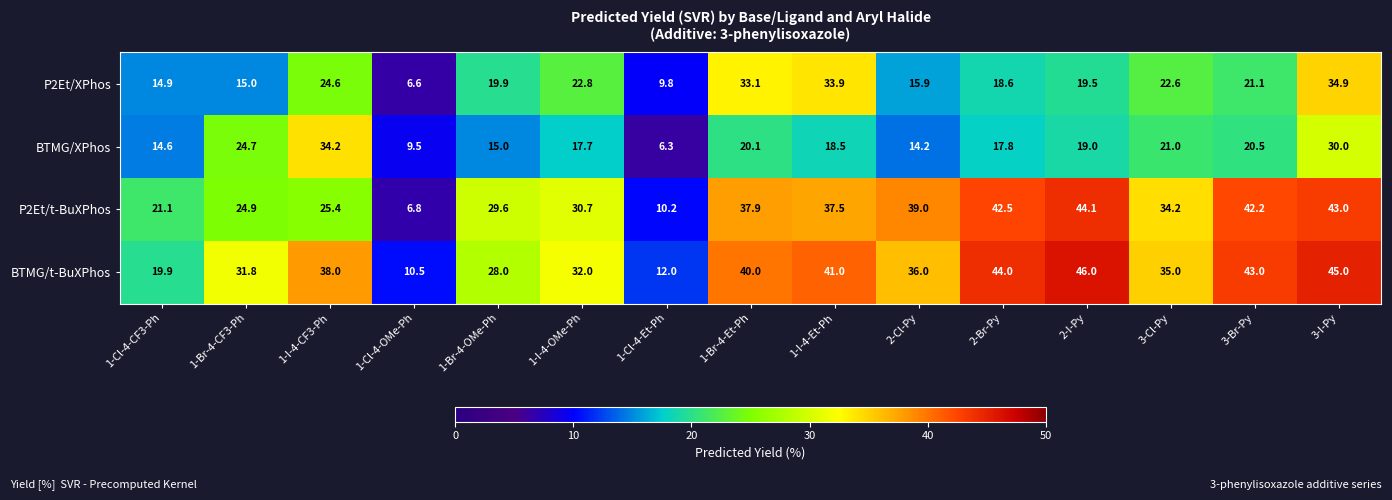

What is the difference between the maximum and minimum values in the BTMG/t-BuXPhos series?

35.5